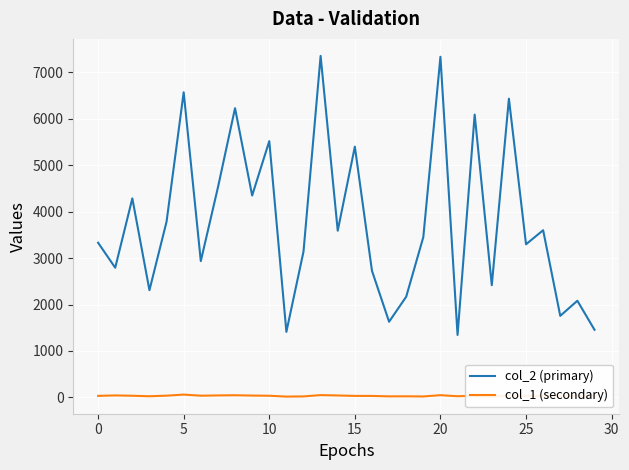

At which category is the sum across all series the highest?

13